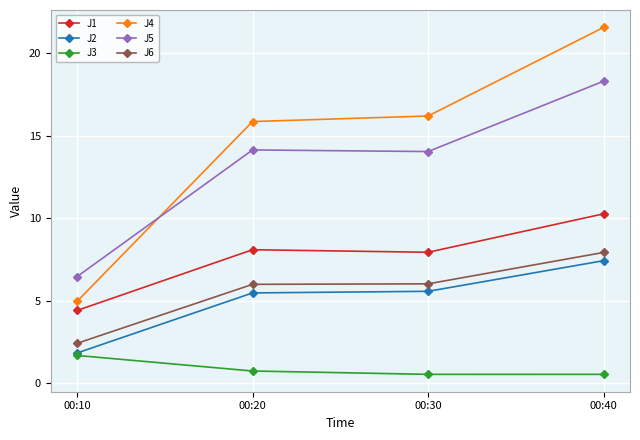

What is the maximum value for J6?

7.9